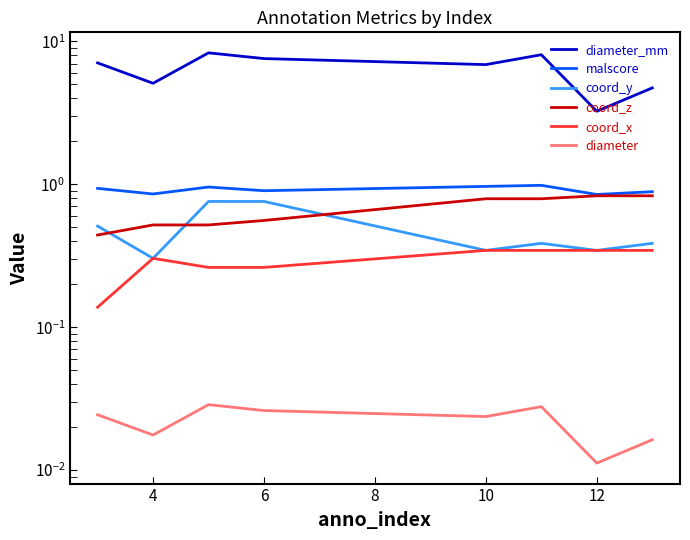

In malscore, how many points are higher than both neighbors (excluding endpoints)?

2